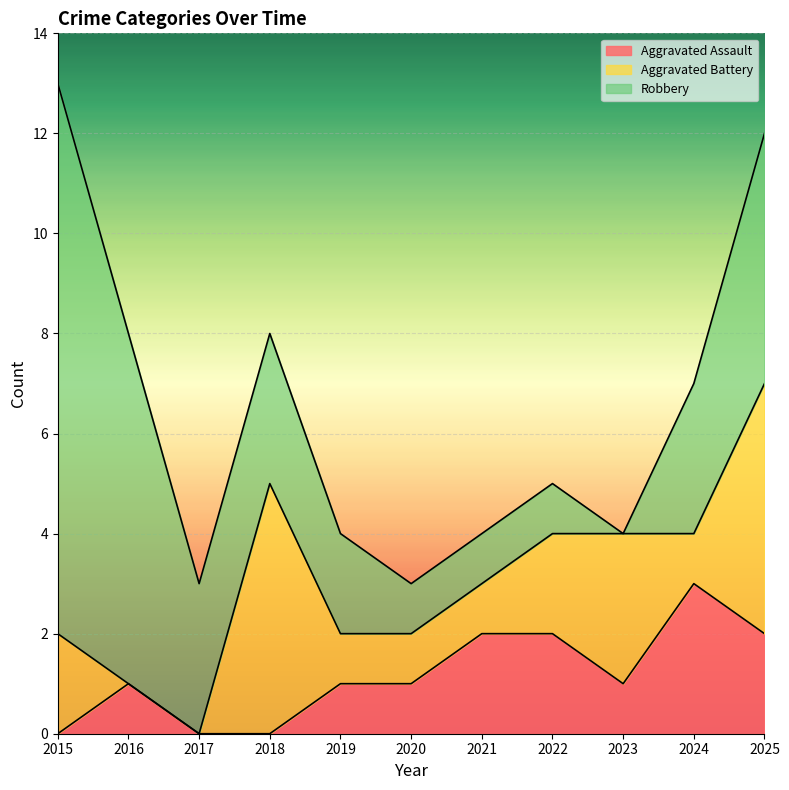

What is the difference between the maximum and minimum values in the Aggravated Assault series?

3